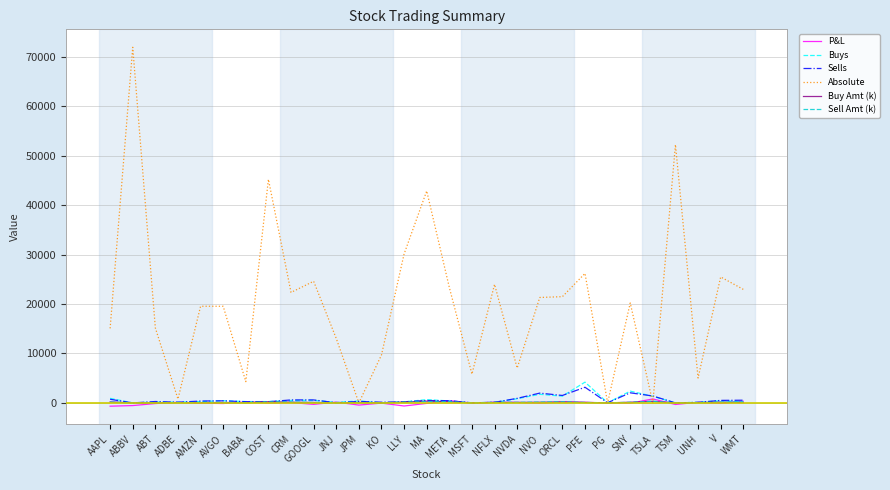

Is the value of Absolute at JNJ greater than the value of Buys at META?

Yes